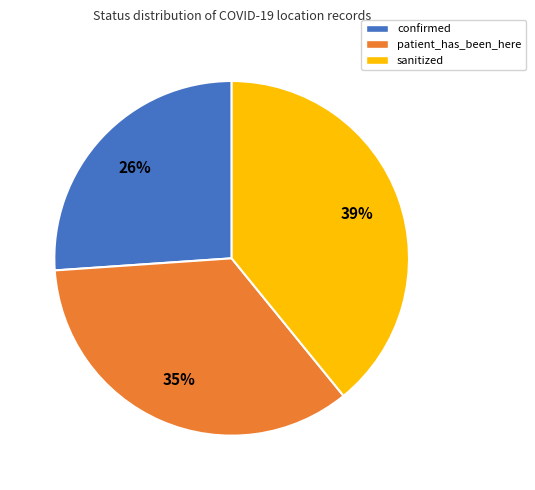

To the nearest percent, what is the average slice percentage?

33%